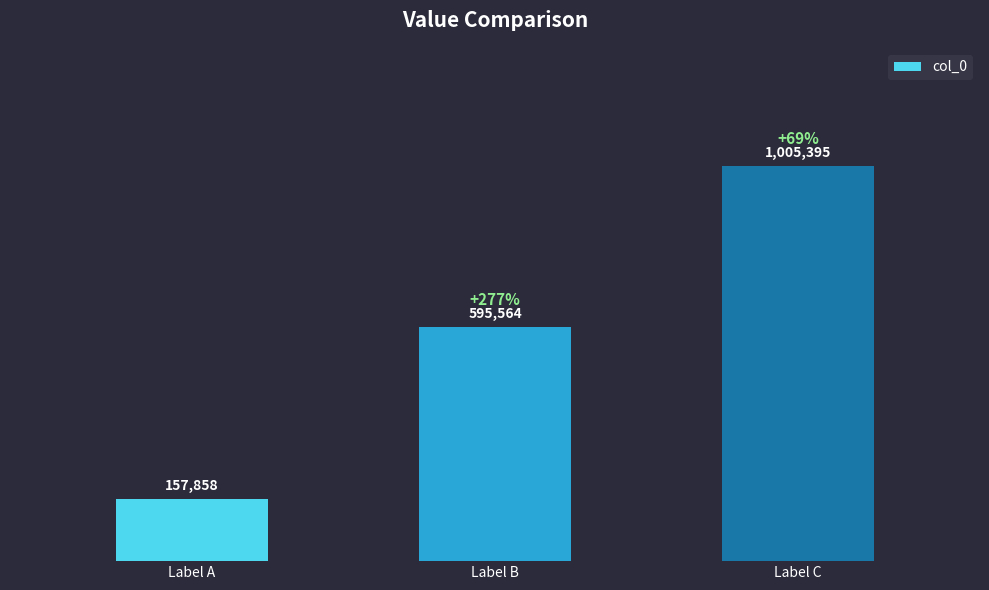

What is the difference between the values at Label A and Label C?

847537